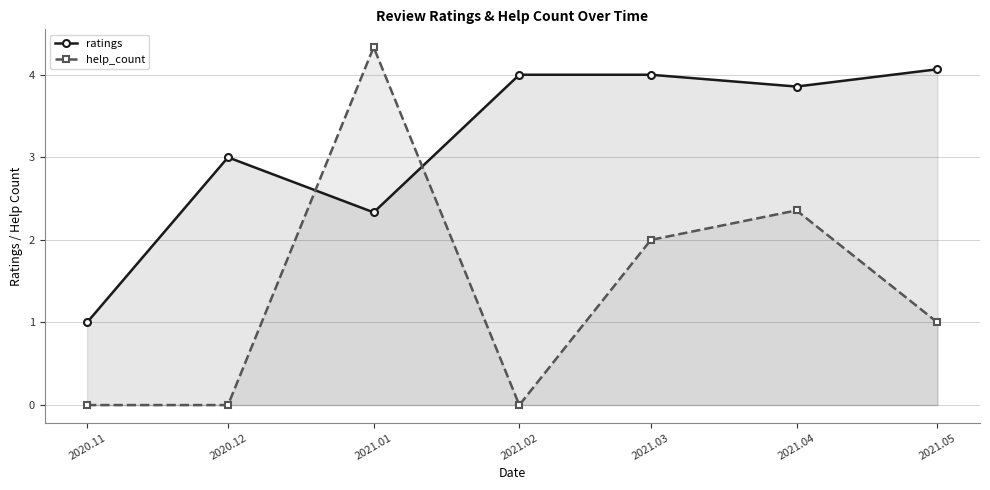

How many values in the help_count series exceed 1?

3